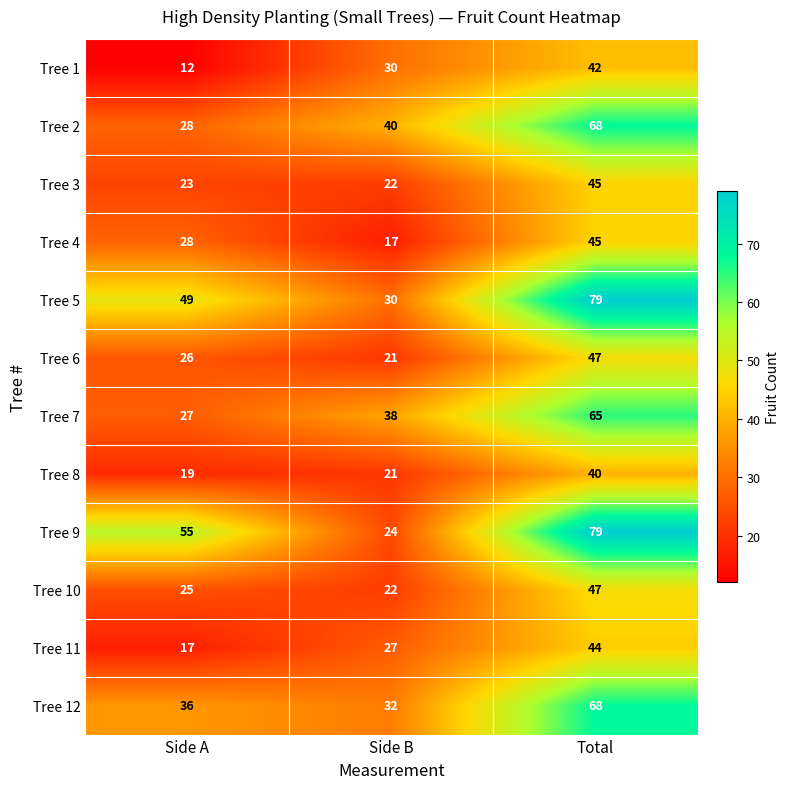

Which category has the highest value across all series?

Total